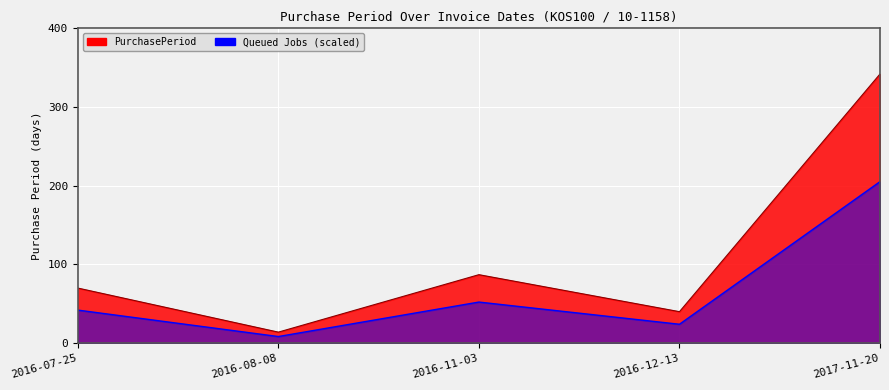

Where is the data nearest to the value 178?

2016-11-03